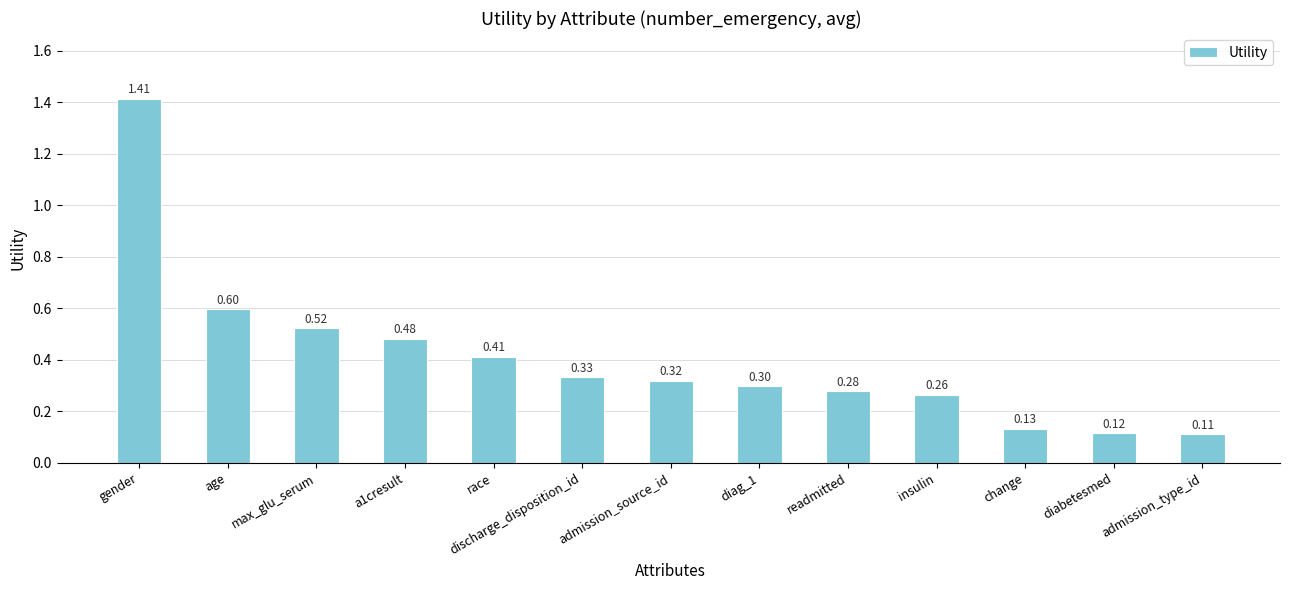

What is the label of the 7th bar from the right?

admission_source_id